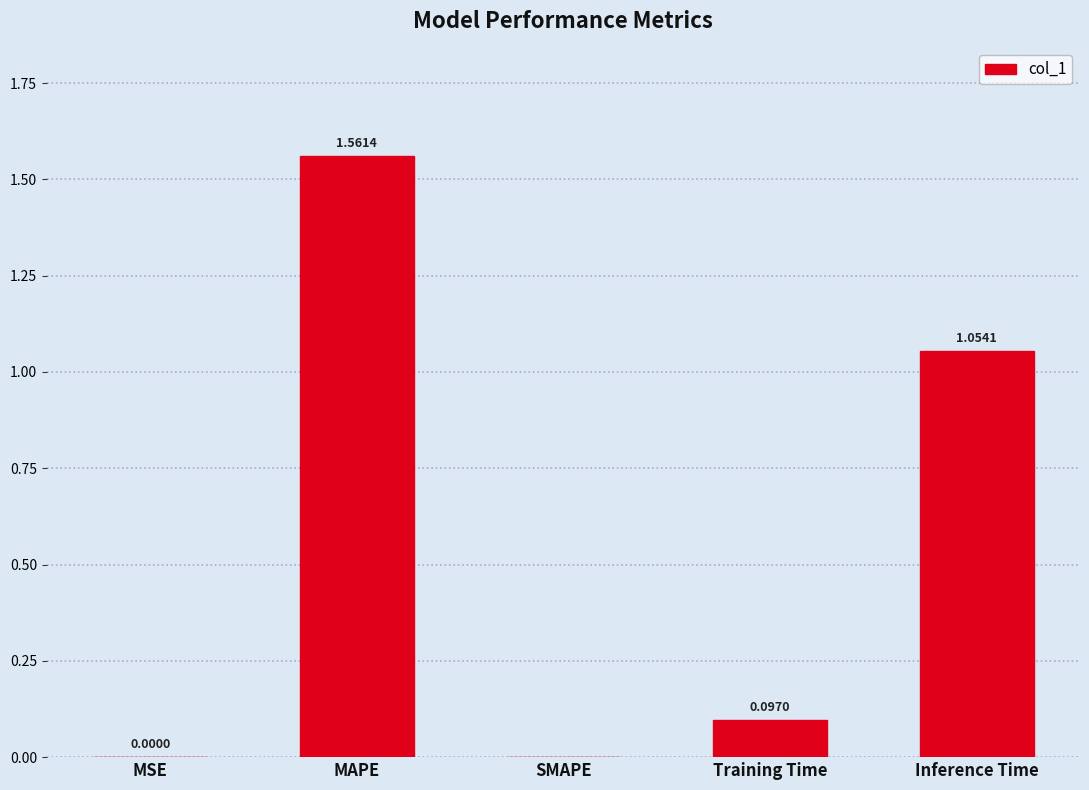

What is the sum of the values at MAPE and Training Time?

1.7